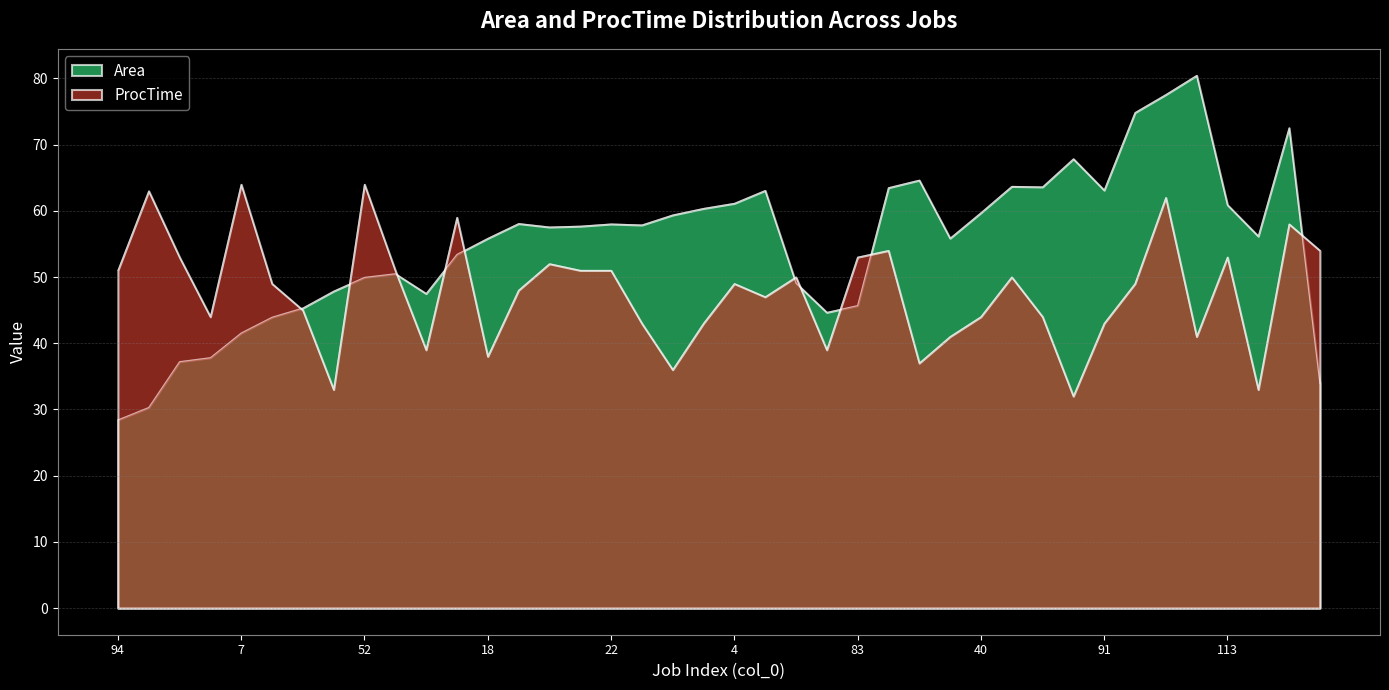

True or false: ProcTime and Area cross at least once.

True